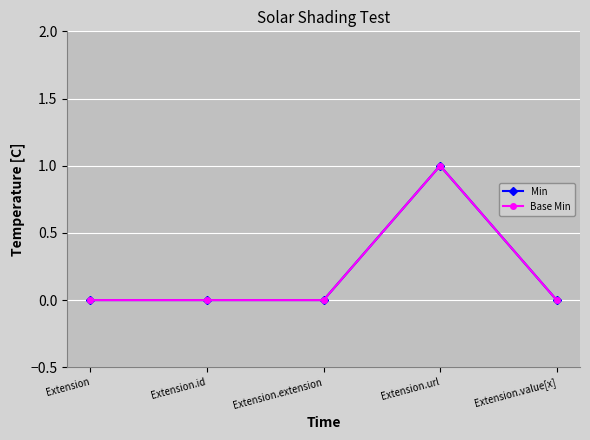

Where is the first local maximum for Base Min?

Extension.url